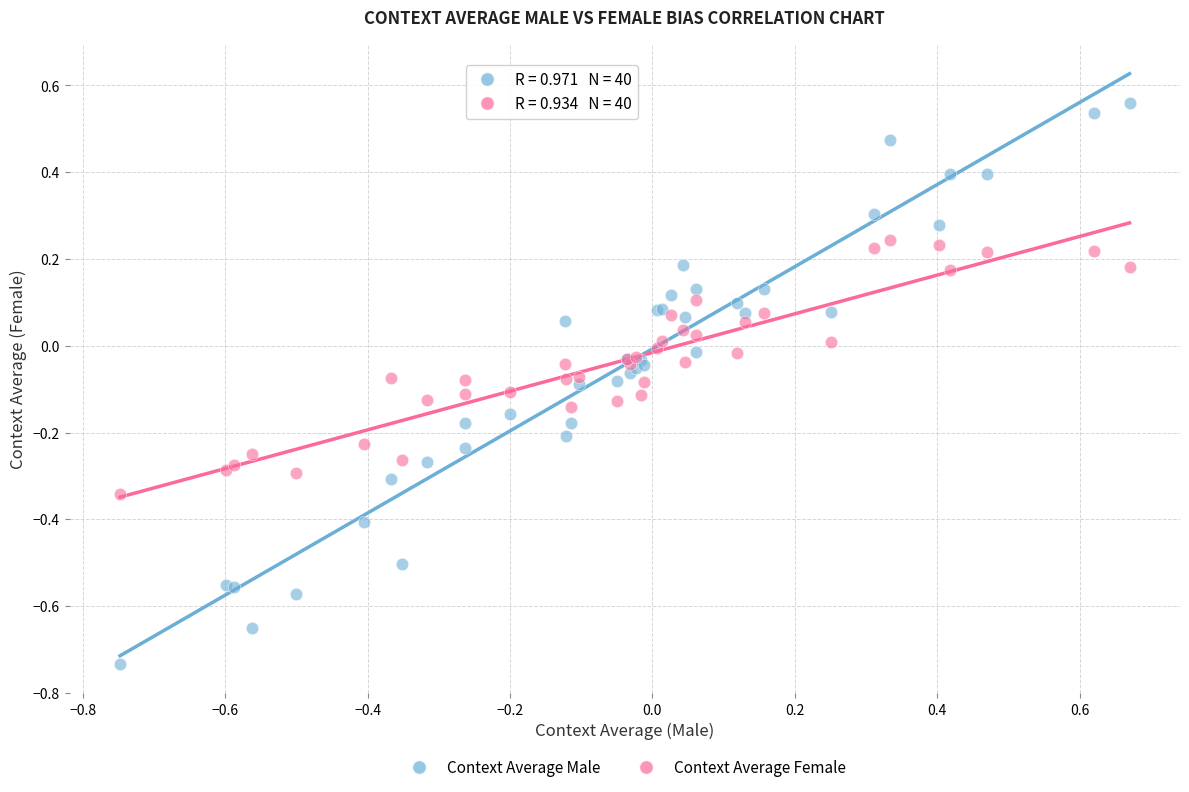

Which series reaches the minimum Y coordinate?

Context Average Male